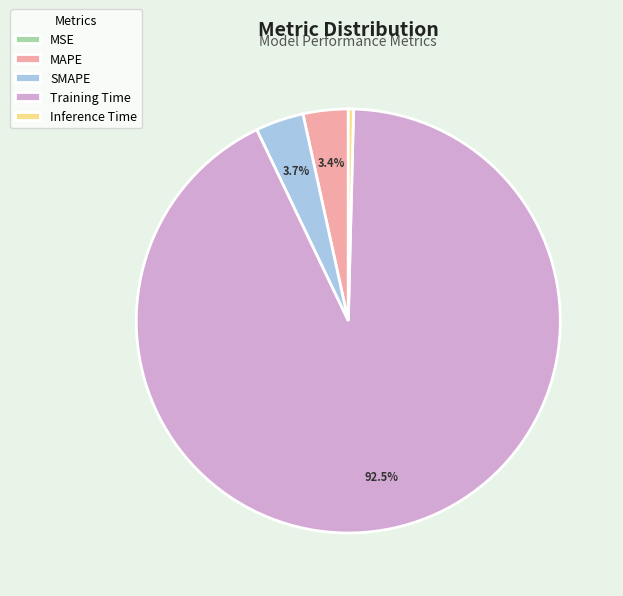

What is the largest slice in the pie chart?

Training Time